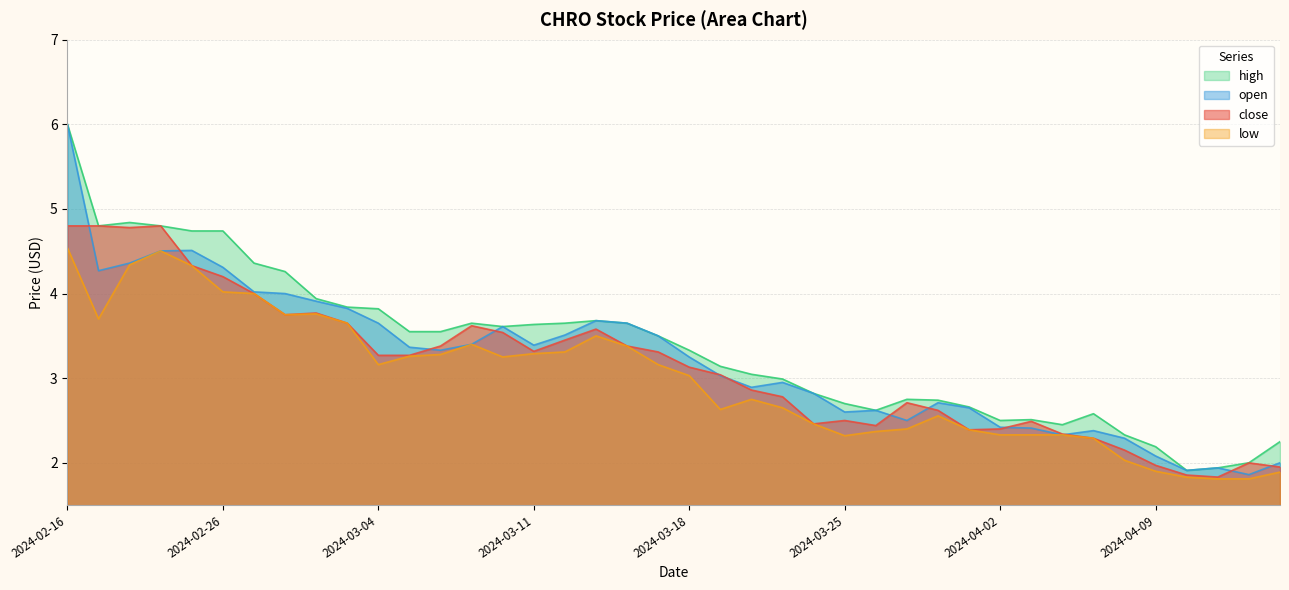

List the series in order of their overall mean, lowest first.

low, close, open, high